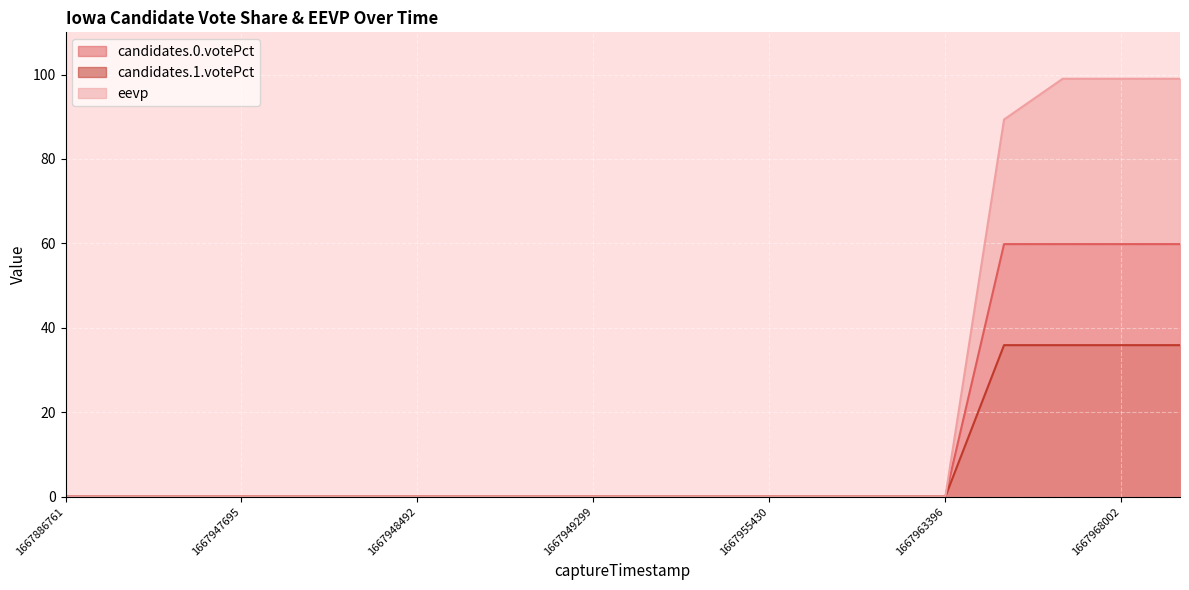

What is the sum of all candidates.1.votePct values?

143.6